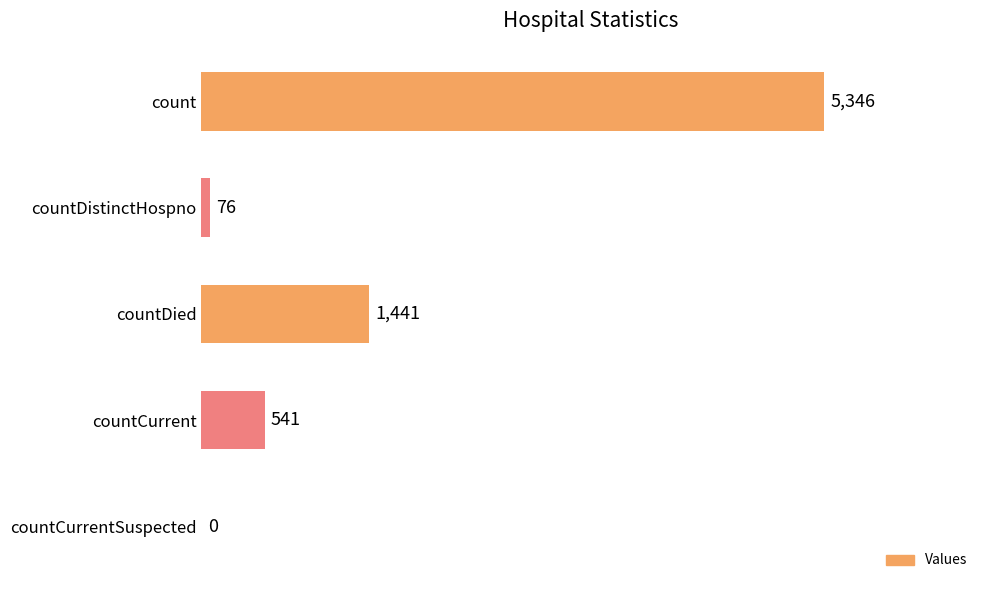

True or false: the data shows 8242 at count.

False